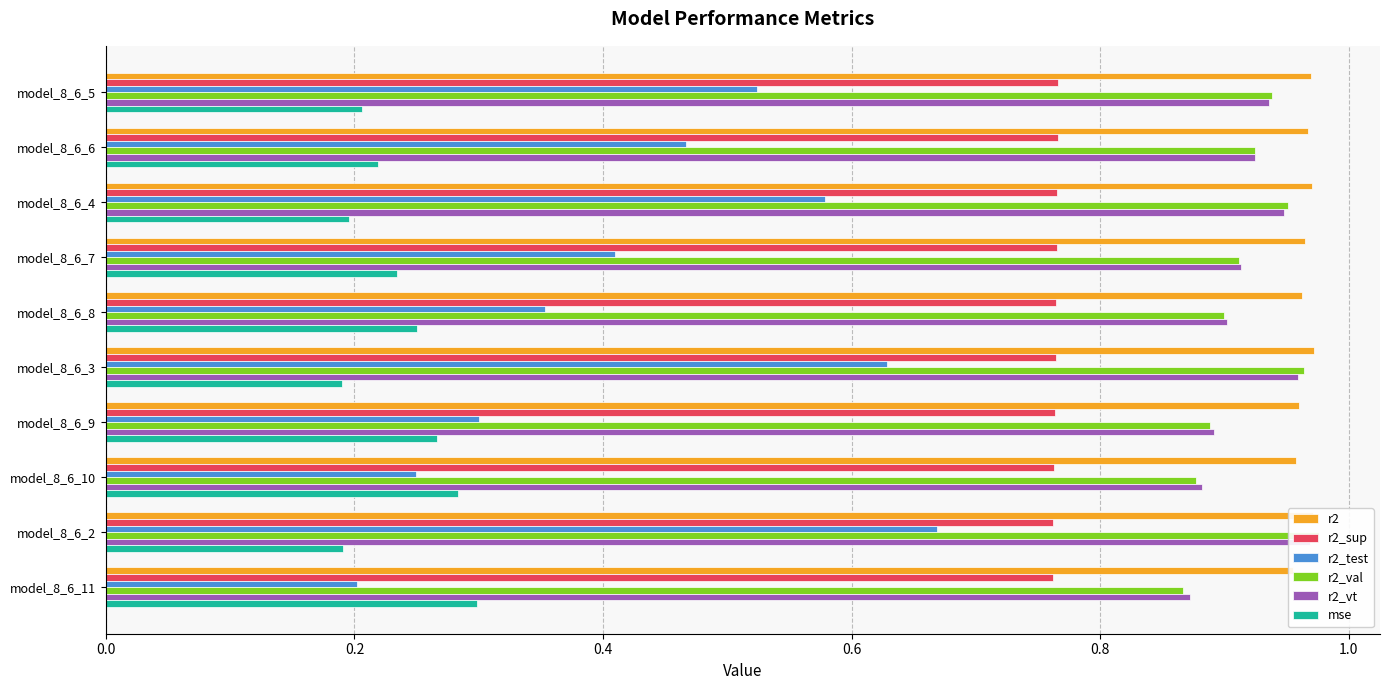

What is the average value of the r2_test series?

0.4